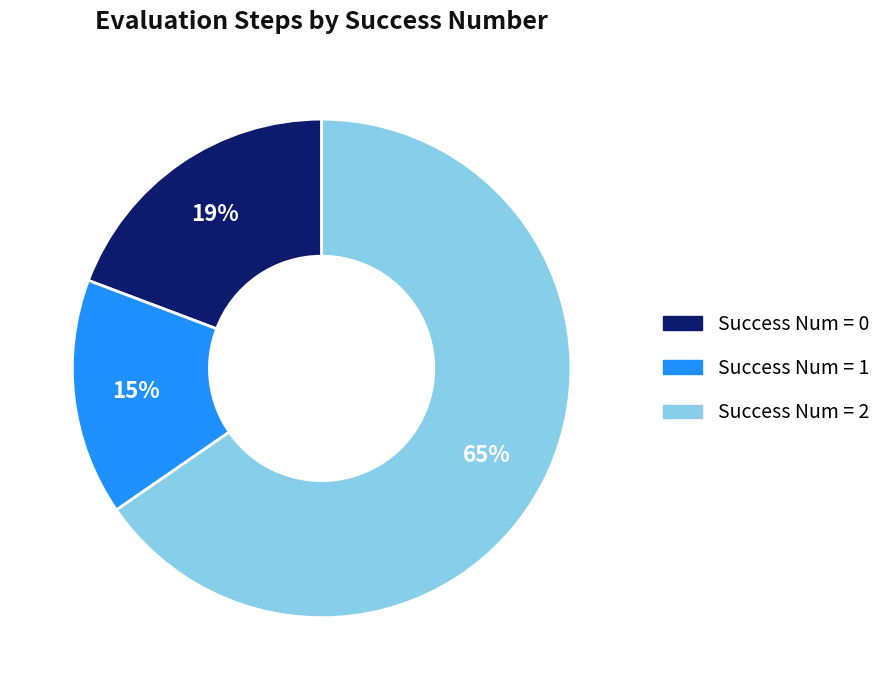

Is it true that Success Num = 1 is 9% of the pie?

False